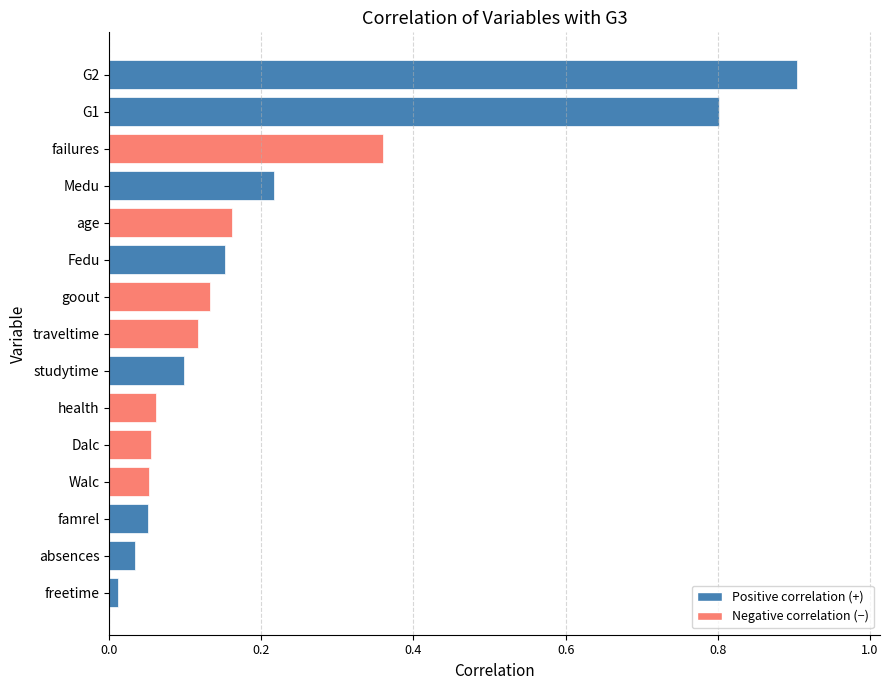

What is the difference between the second highest and minimum values?

0.8